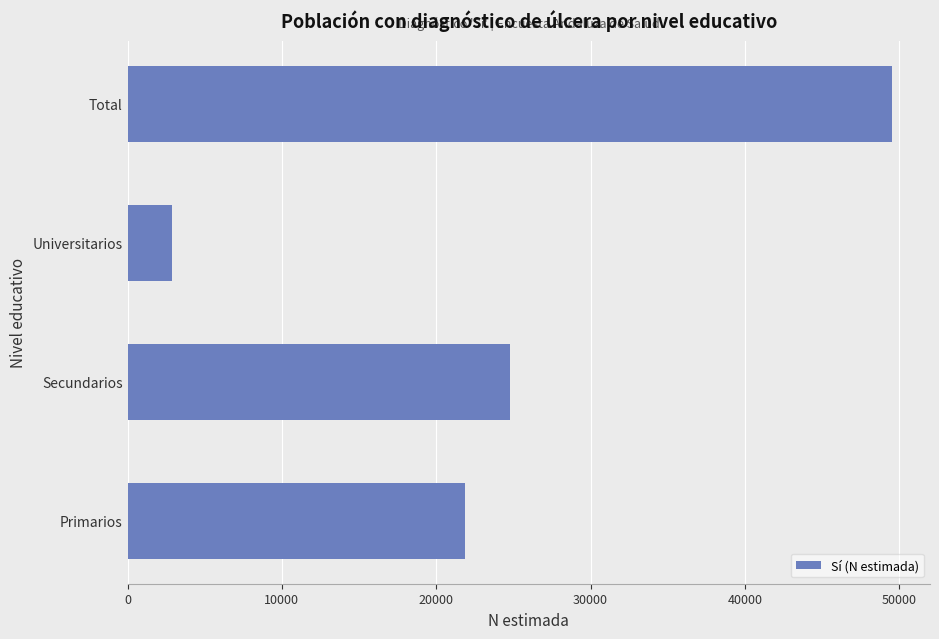

What is the maximum value shown in the chart?

49515